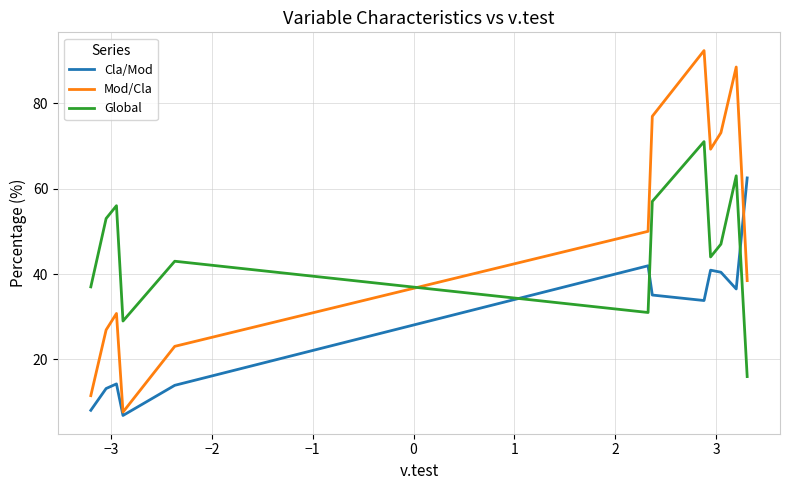

After their last crossing, which series has the higher values: Cla/Mod or Global?

Cla/Mod